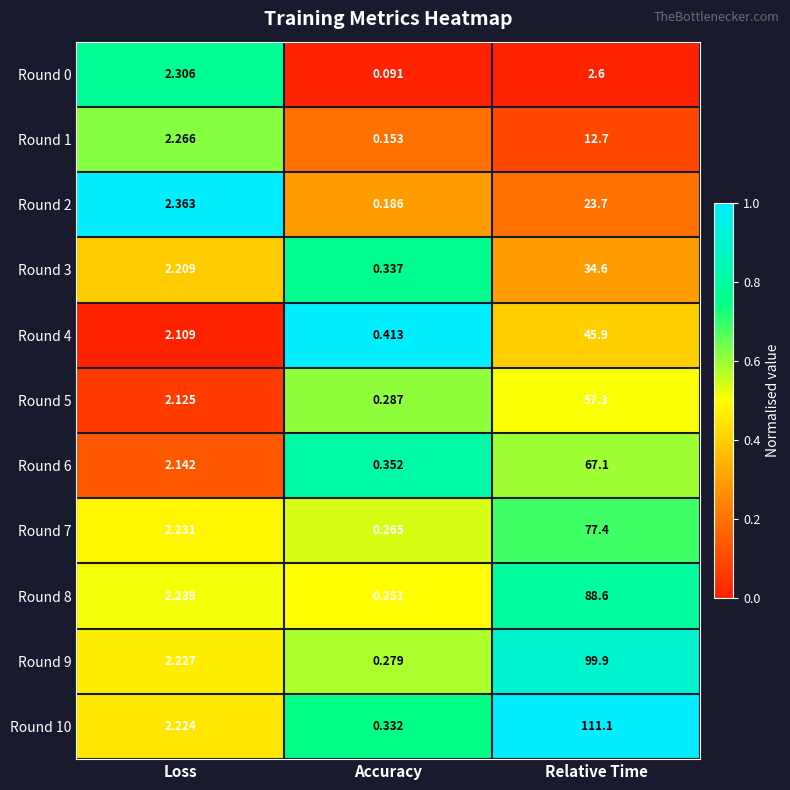

At Relative Time, list the series in order from smallest to largest.

Round 0, Round 1, Round 2, Round 3, Round 4, Round 5, Round 6, Round 7, Round 8, Round 9, Round 10